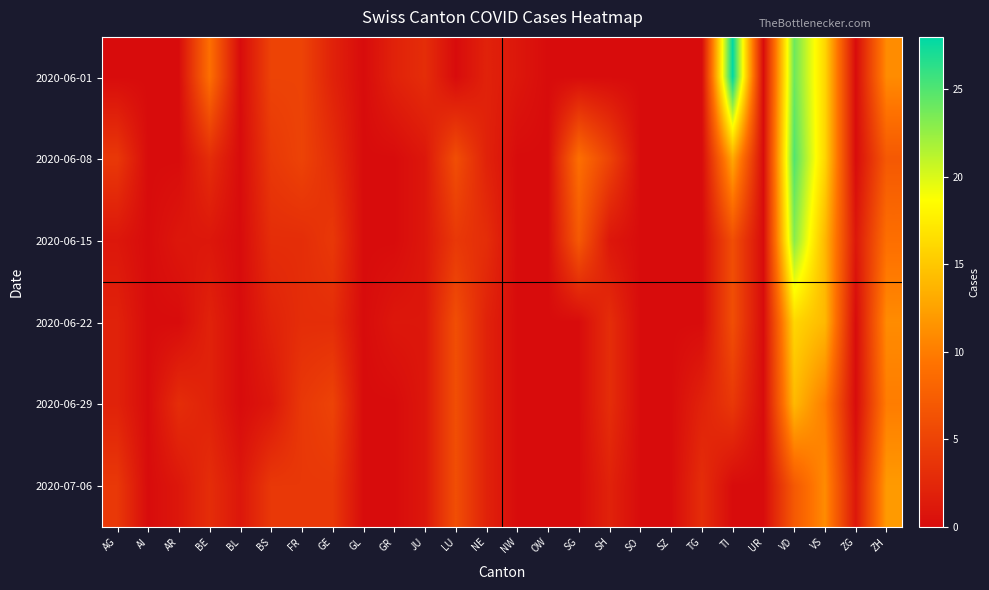

Reading left to right, what are all the values shown in this chart?

2020-06-01: AG=0	AI=0	AR=0	BE=9	BL=0	BS=5	FR=5	GE=2	GL=0	GR=2	JU=3	LU=0	NE=2	NW=1	OW=0	SG=0	SH=0	SO=0	SZ=0	TG=0	TI=28	UR=0	VD=24	VS=16	ZG=0	ZH=11
2020-06-08: AG=4	AI=0	AR=0	BE=3	BL=0	BS=4	FR=5	GE=3	GL=0	GR=0	JU=1	LU=6	NE=2	NW=0	OW=0	SG=9	SH=5	SO=0	SZ=0	TG=0	TI=13	UR=0	VD=25	VS=16	ZG=0	ZH=7
2020-06-15: AG=1	AI=0	AR=1	BE=1	BL=0	BS=3	FR=3	GE=4	GL=0	GR=0	JU=1	LU=4	NE=3	NW=0	OW=0	SG=7	SH=1	SO=0	SZ=0	TG=0	TI=6	UR=0	VD=23	VS=14	ZG=1	ZH=9
2020-06-22: AG=2	AI=0	AR=0	BE=2	BL=0	BS=2	FR=3	GE=3	GL=0	GR=1	JU=1	LU=6	NE=2	NW=0	OW=0	SG=0	SH=3	SO=0	SZ=0	TG=0	TI=6	UR=0	VD=16	VS=14	ZG=0	ZH=11
2020-06-29: AG=2	AI=0	AR=3	BE=2	BL=0	BS=1	FR=4	GE=5	GL=0	GR=0	JU=1	LU=6	NE=2	NW=0	OW=0	SG=0	SH=3	SO=0	SZ=0	TG=2	TI=4	UR=0	VD=14	VS=10	ZG=0	ZH=10
2020-07-06: AG=4	AI=0	AR=1	BE=3	BL=1	BS=4	FR=4	GE=4	GL=0	GR=0	JU=1	LU=6	NE=2	NW=0	OW=0	SG=0	SH=2	SO=0	SZ=0	TG=3	TI=0	UR=0	VD=7	VS=11	ZG=1	ZH=12